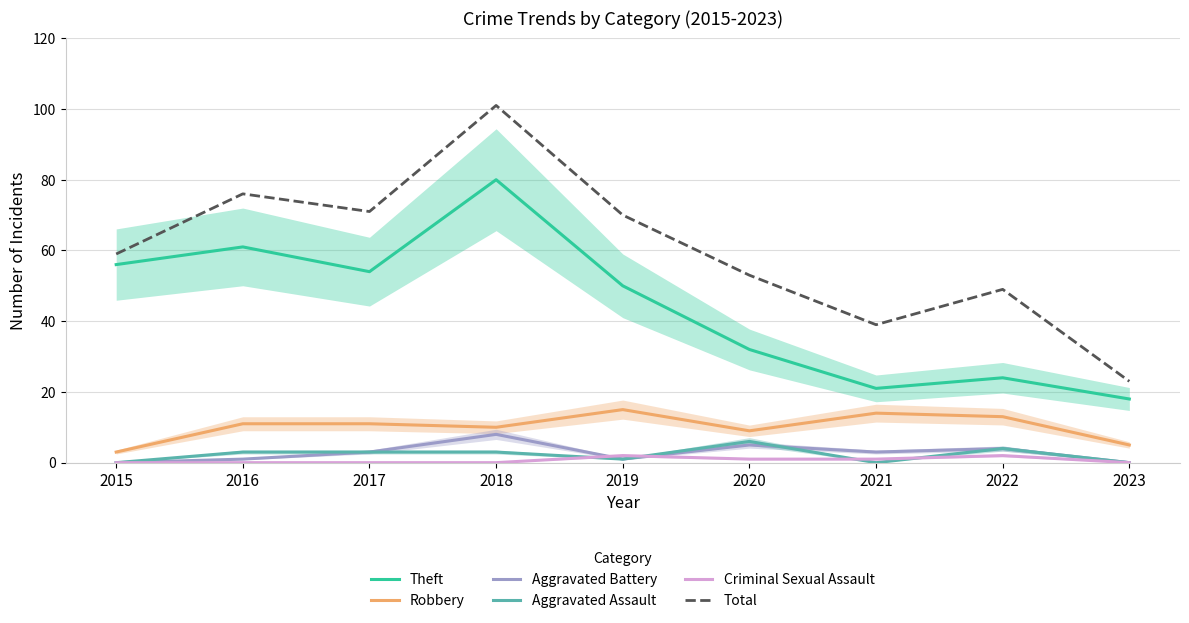

How many values in the Total series are below 59?

4